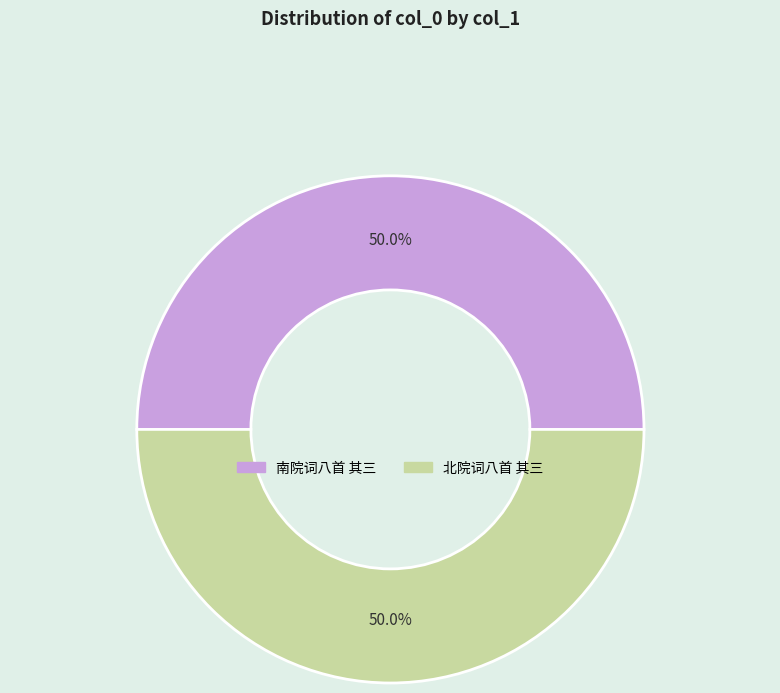

How many segments does this pie chart have?

2